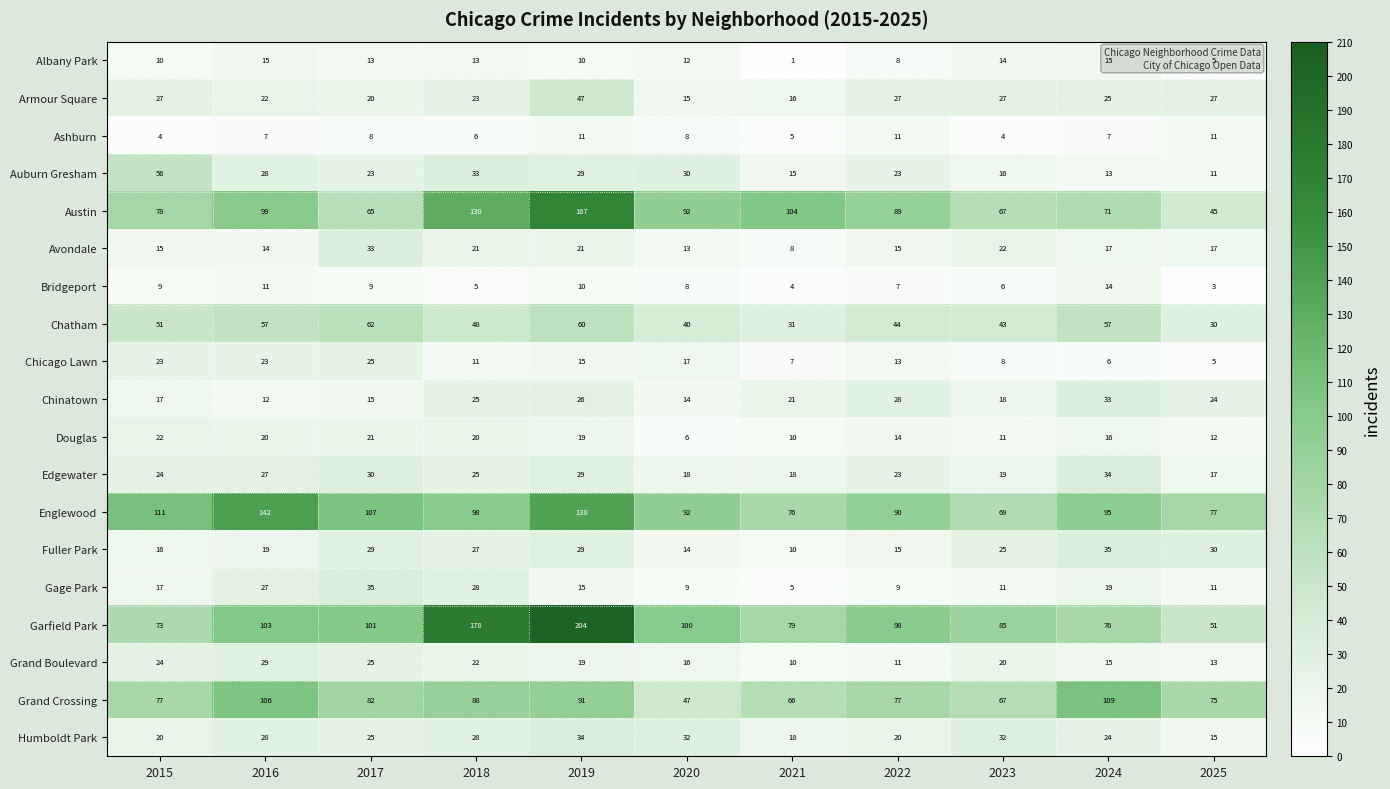

How many distinct data groups are displayed?

19